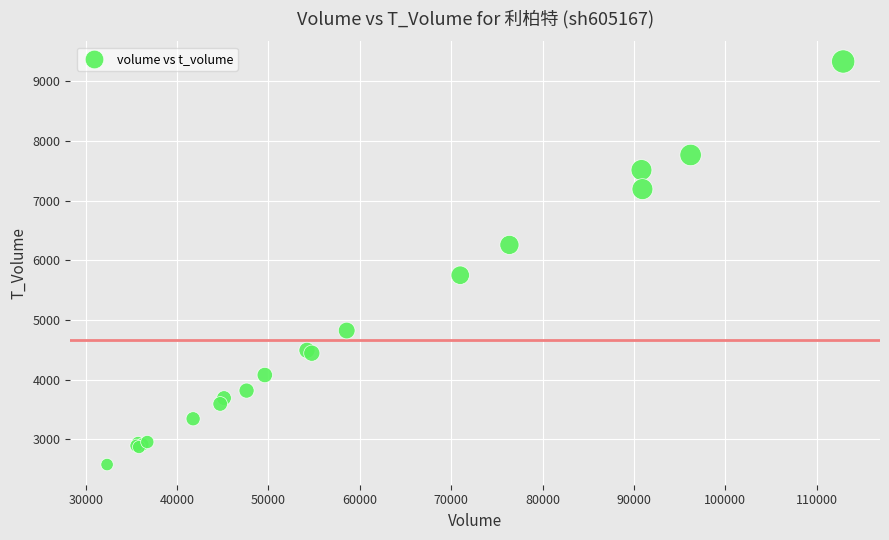

What Y value in the scatter plot is closest to 5953?

5749